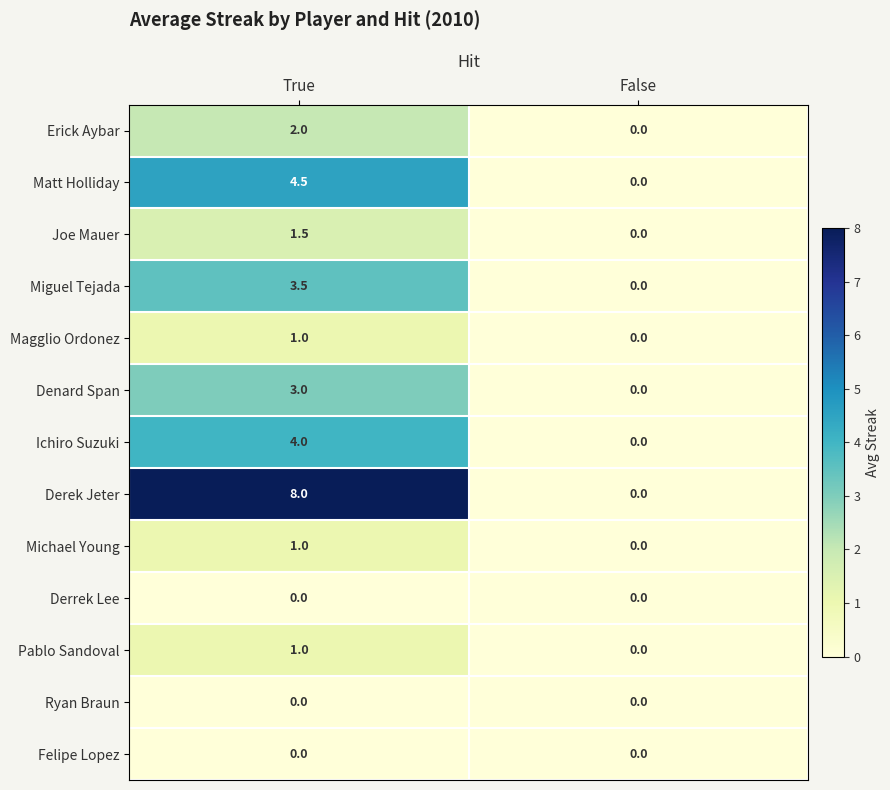

Which series has the largest total across all categories?

Derek Jeter